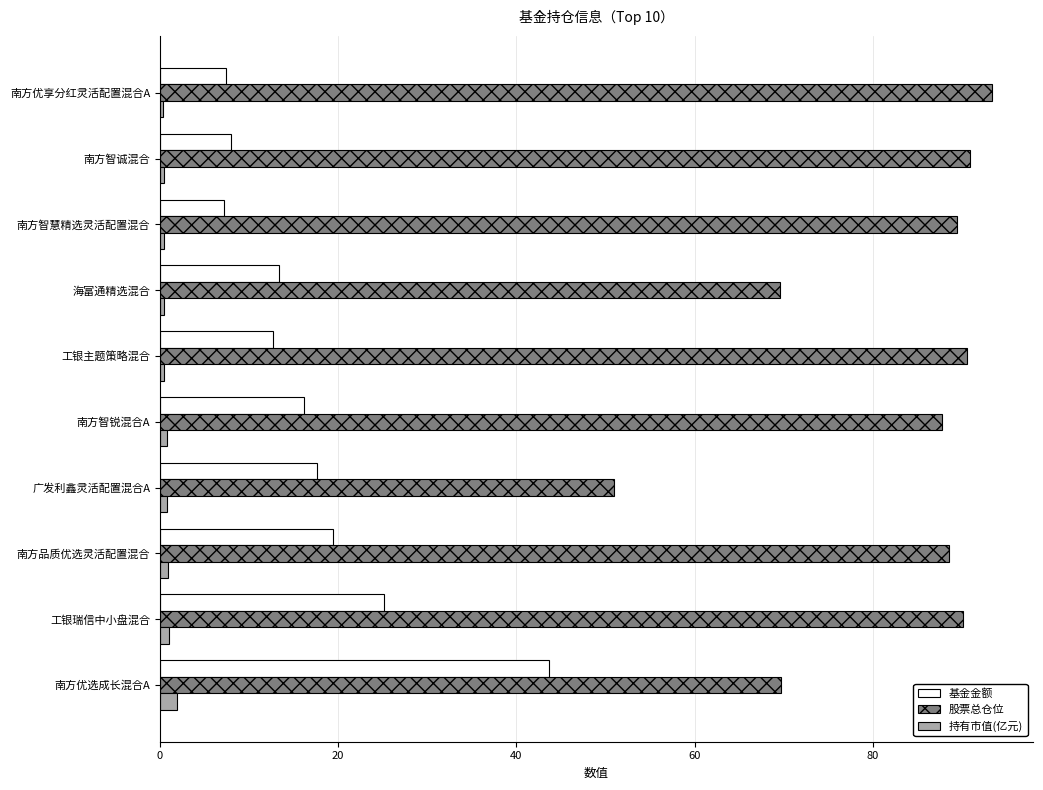

Rank the series by their average value, from lowest to highest.

持有市值(亿元), 基金金额, 股票总仓位